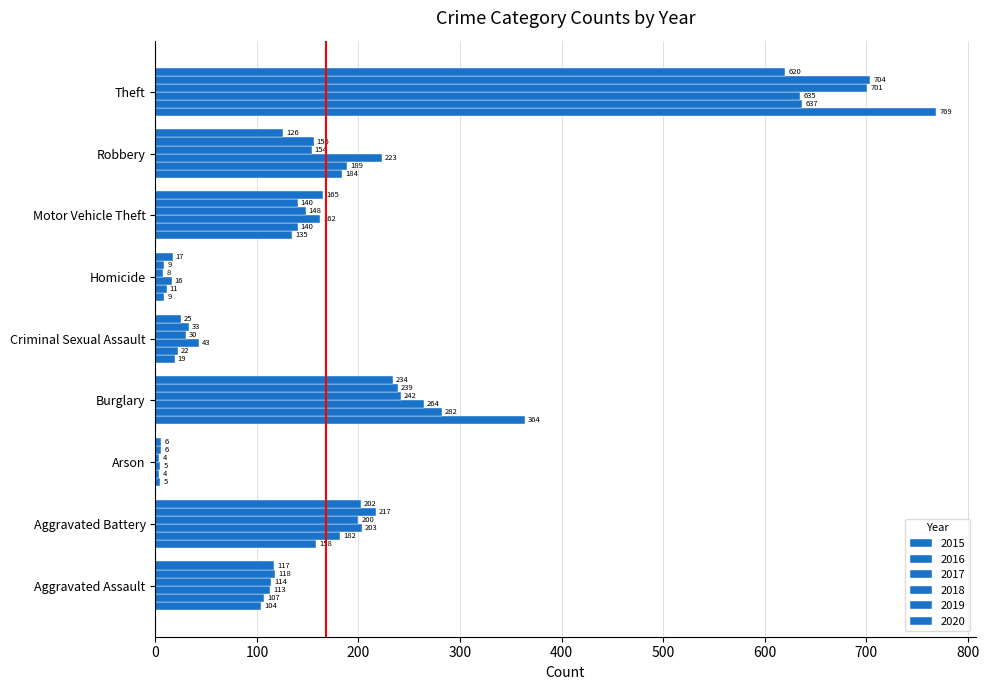

Where does the 2018 series first go above 148?

Aggravated Battery